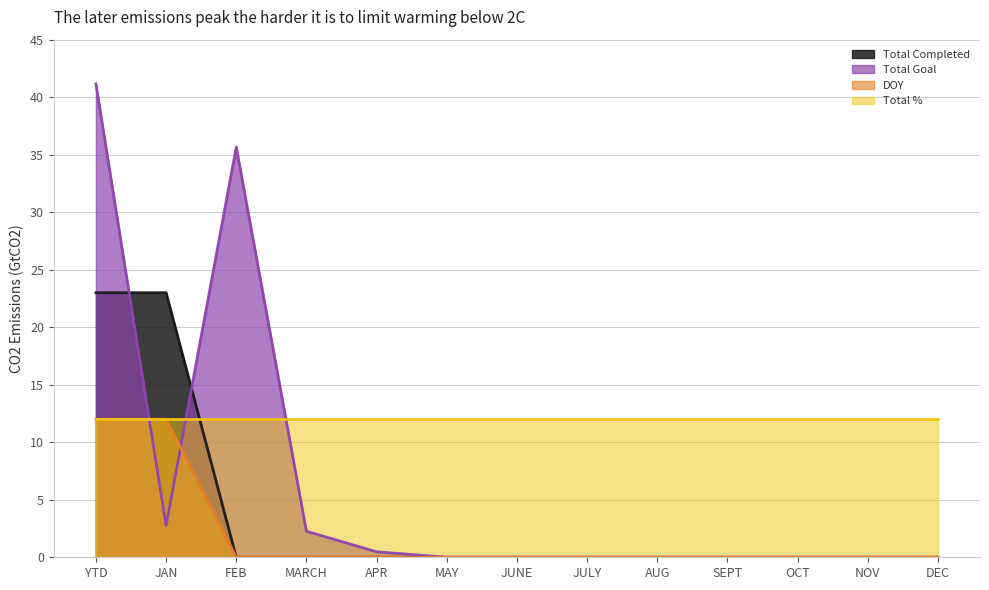

Rank the categories by Total Completed value from highest to lowest.

YTD, JAN, FEB, MARCH, APR, MAY, JUNE, JULY, AUG, SEPT, OCT, NOV, DEC